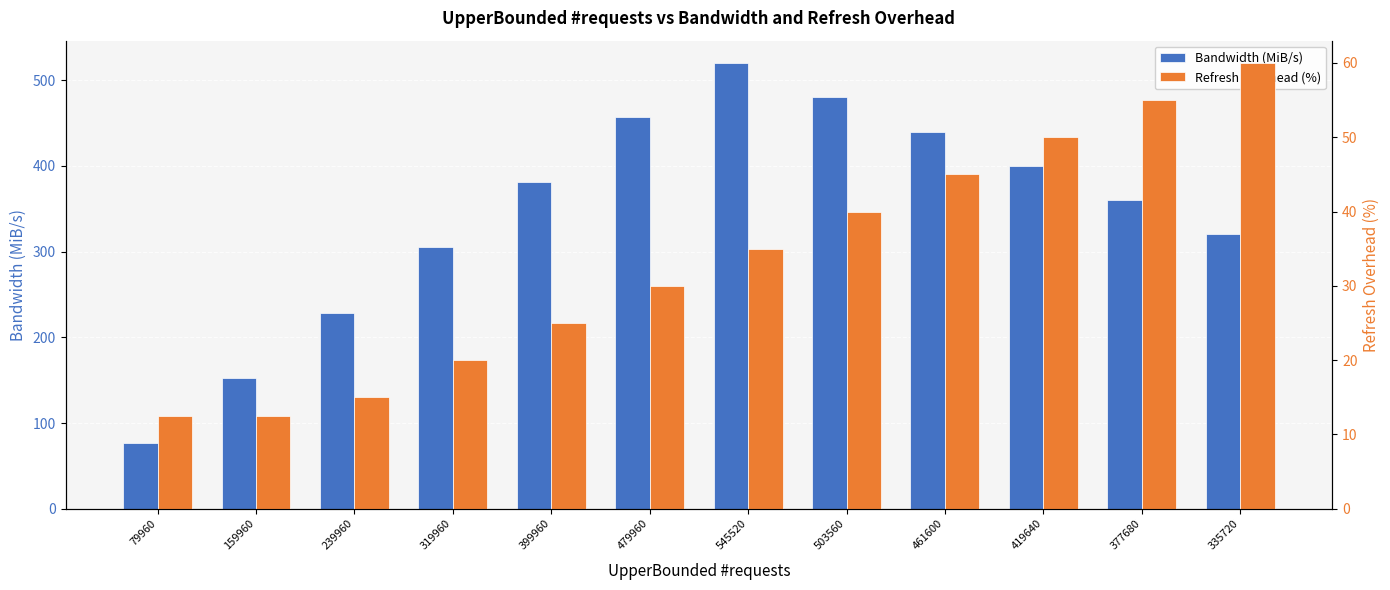

What is the spread (max minus min) of values at 377680?

305.2